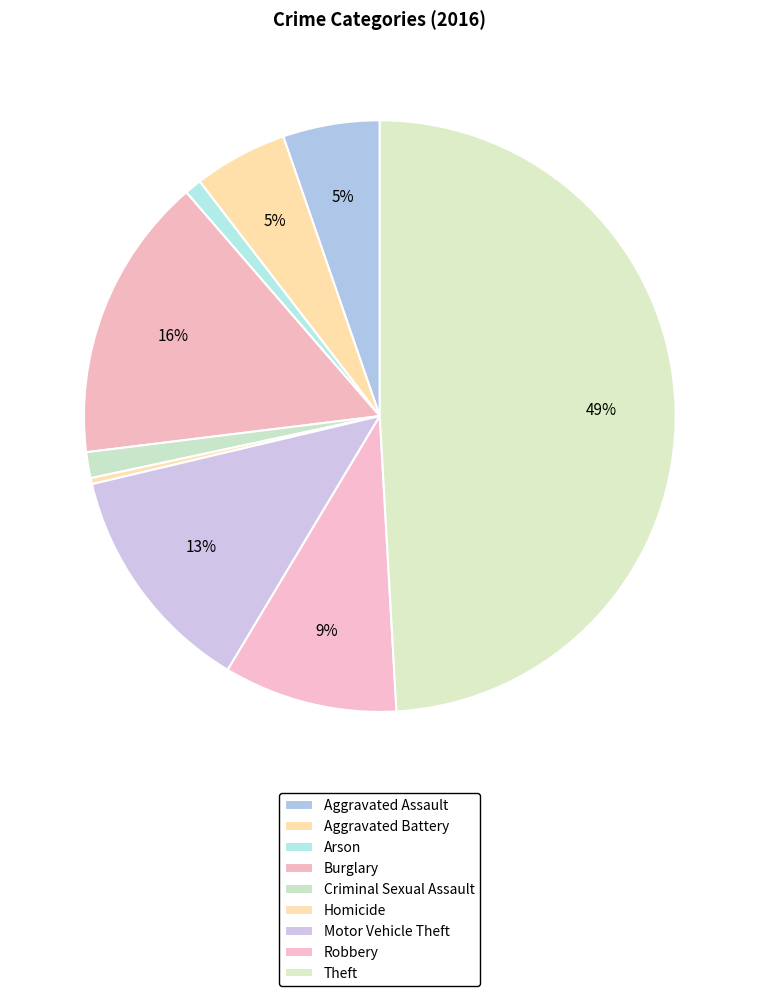

Count the number of slices in the pie.

9